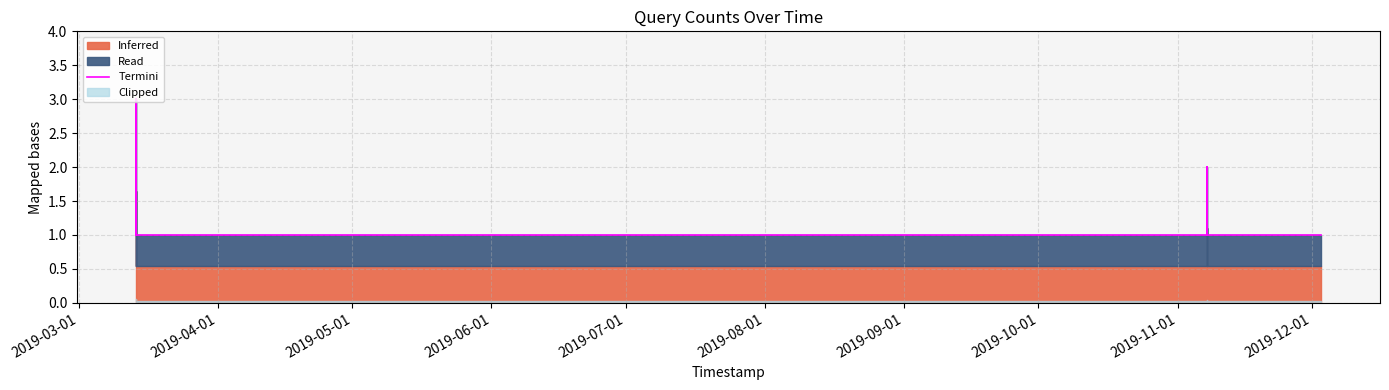

What is the greatest value displayed?

3